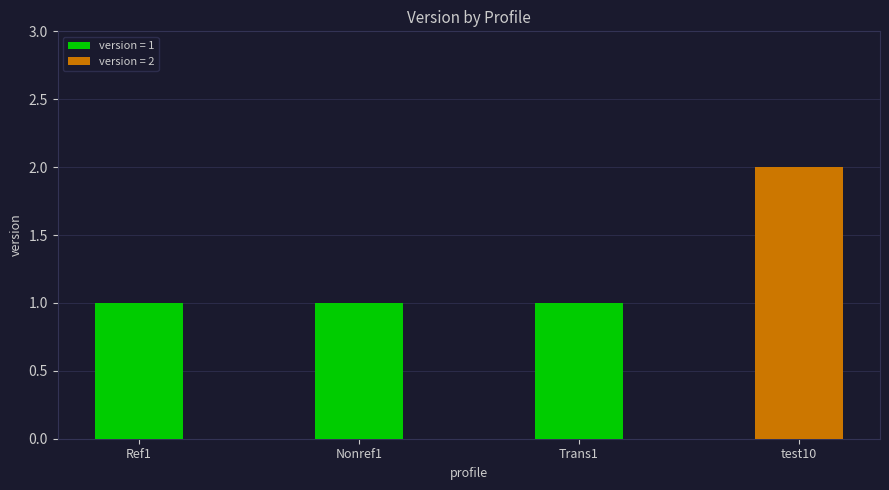

How many values are between 1 and 2?

4